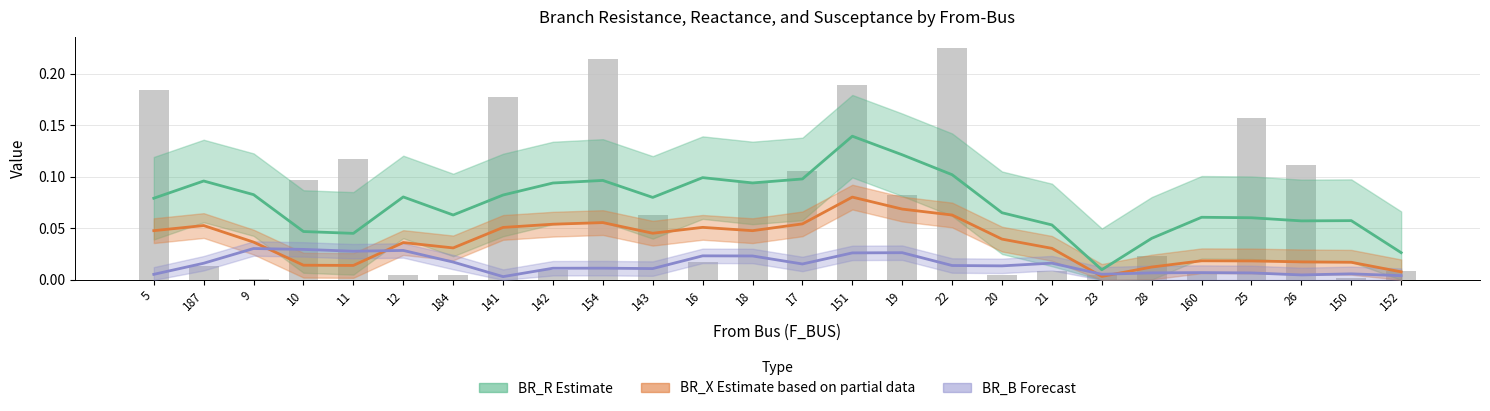

Is it true that the value at 20 is 0.0?

False